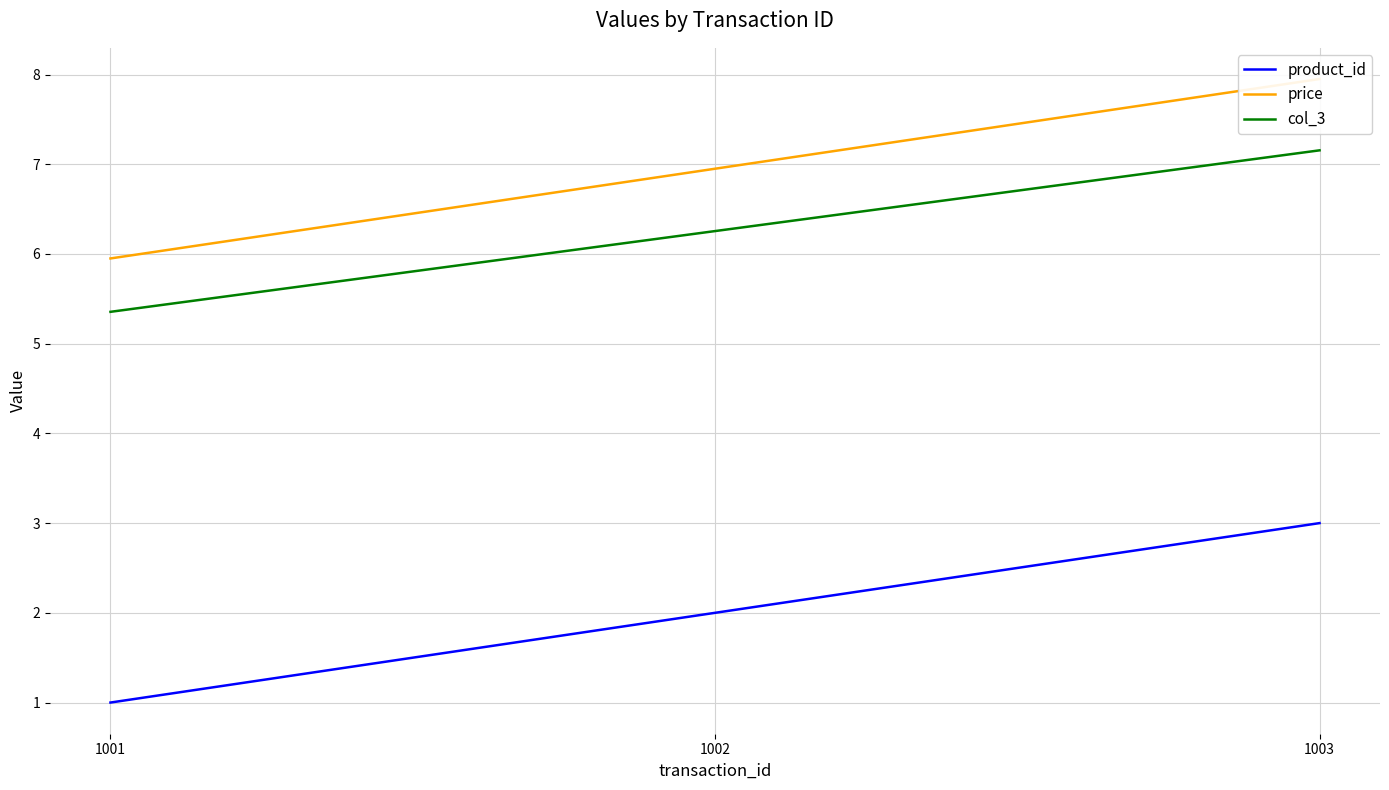

Reading left to right, list all the values displayed in this chart.

product_id: 1.0	2.0	3.0
price: 6.0	7.0	8.0
col_3: 5.4	6.3	7.2